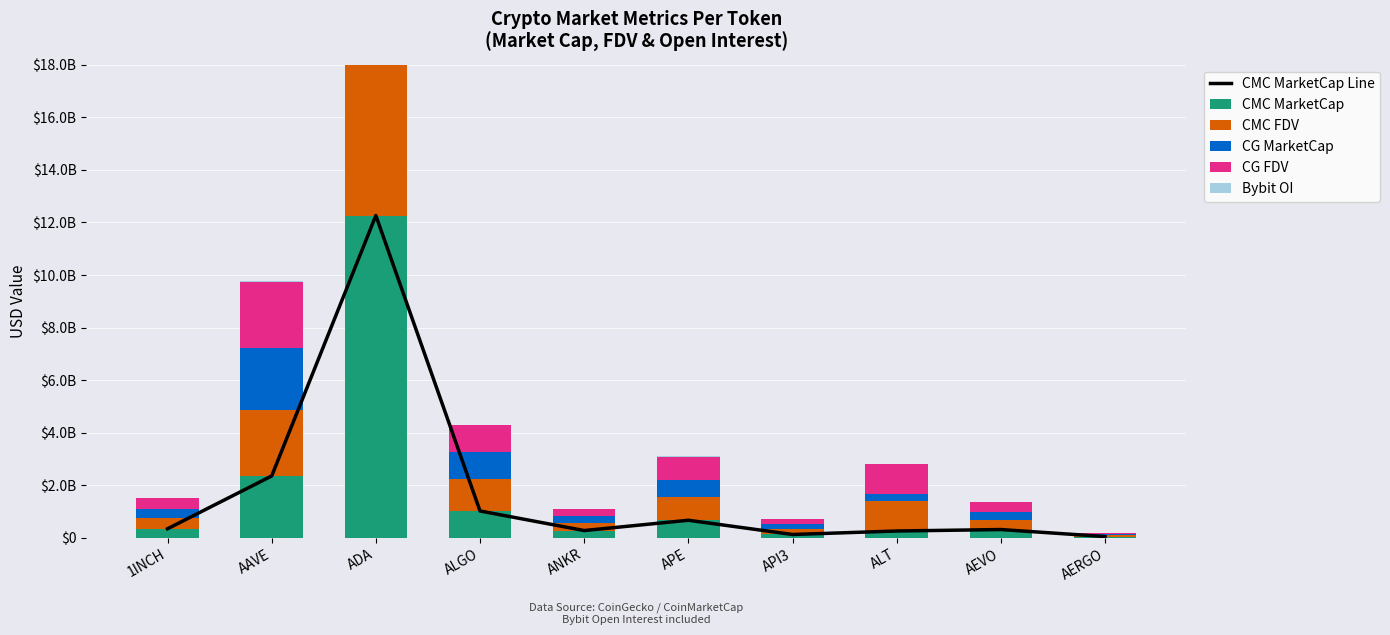

At API3, list the series in order from smallest to largest.

Bybit OI, CMC MarketCap Line, CMC MarketCap, CG MarketCap, CG FDV, CMC FDV